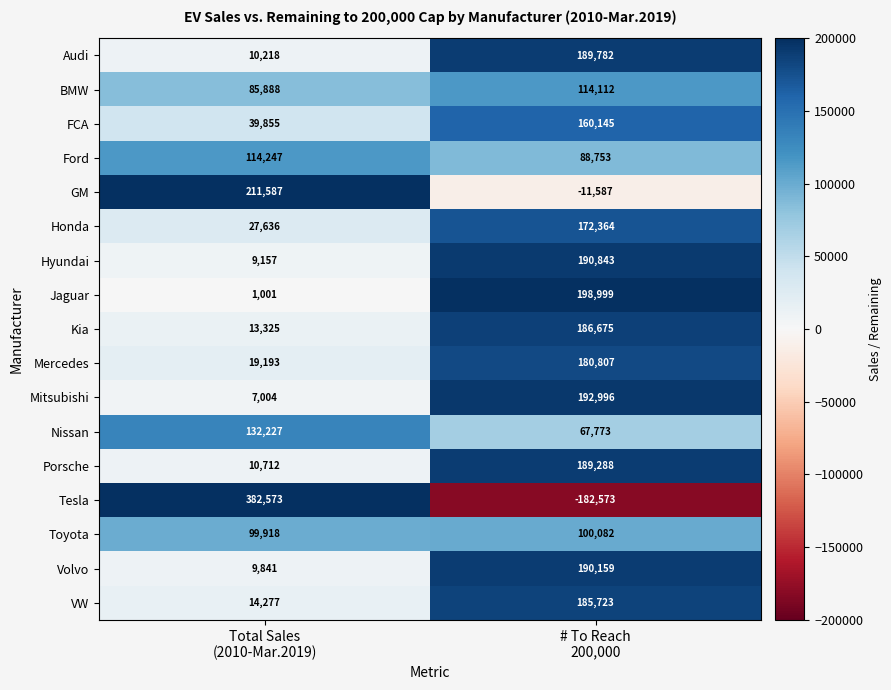

What is the lowest value of the VW series?

14277